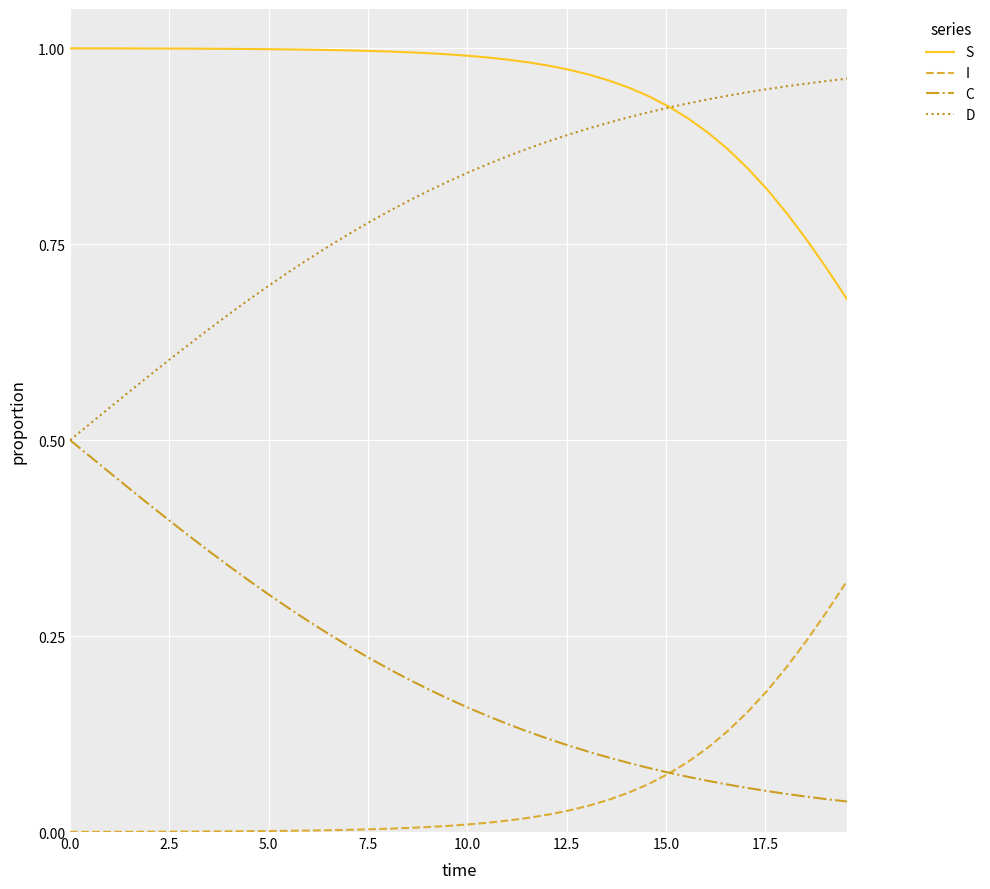

True or false: S and I cross at least once.

False